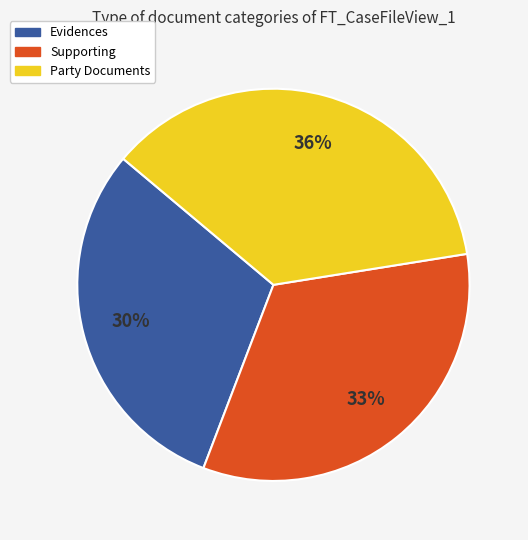

The Supporting slice represents 33% of the pie. True or false?

True